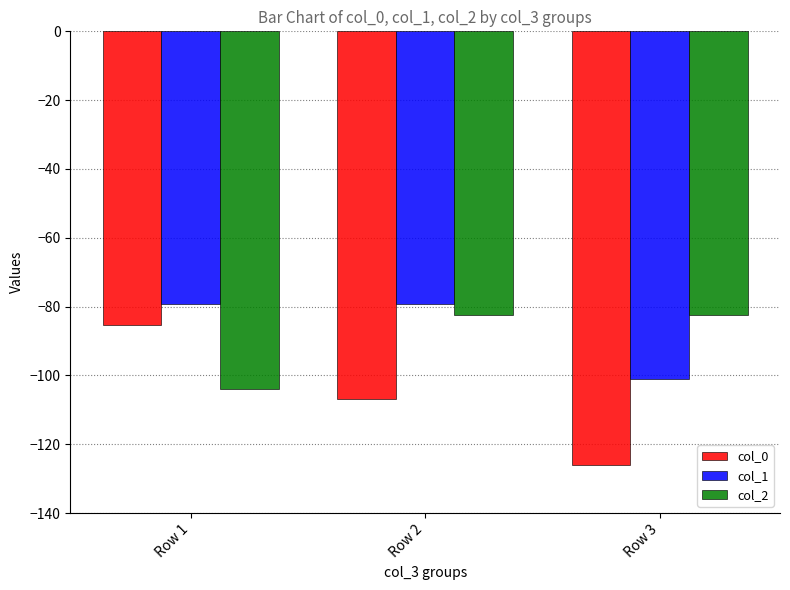

Which series has the widest spread of values?

col_0